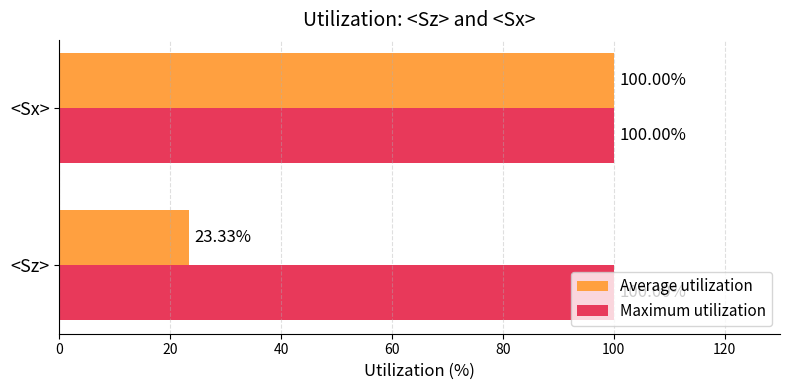

At which category is the sum across all series the highest?

<Sx>